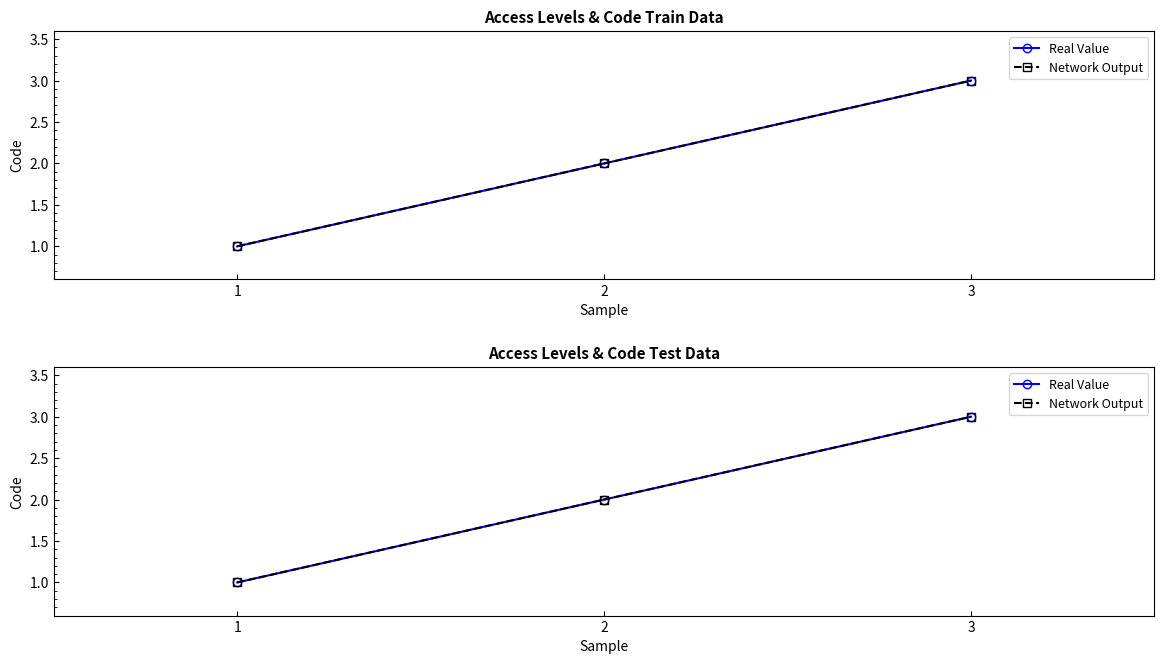

What is the difference between the Real Value values at 2 and 3?

1